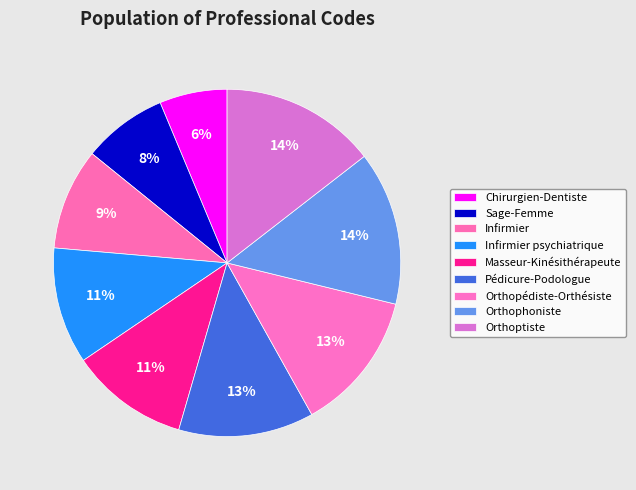

To the nearest percent, what portion does Orthoptiste represent?

14%